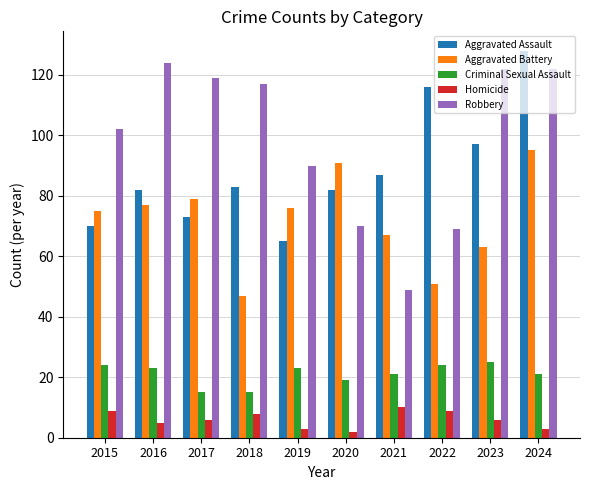

Rank the series by their maximum value, from highest to lowest.

Aggravated Assault, Robbery, Aggravated Battery, Criminal Sexual Assault, Homicide